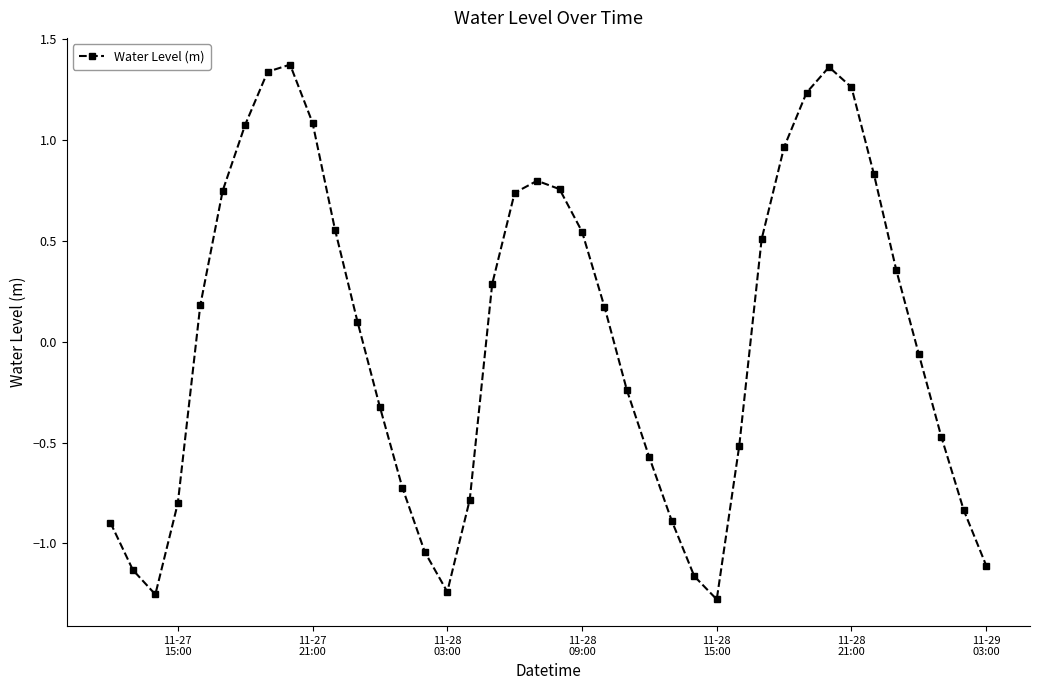

How many interior local valleys (lower than both neighbors) does the data have?

3